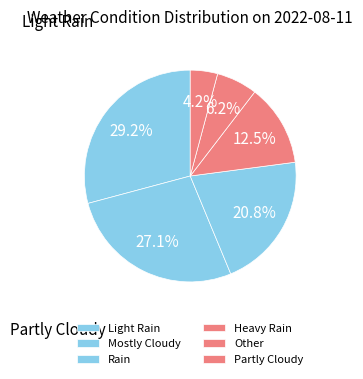

How many segments does this pie chart have?

6